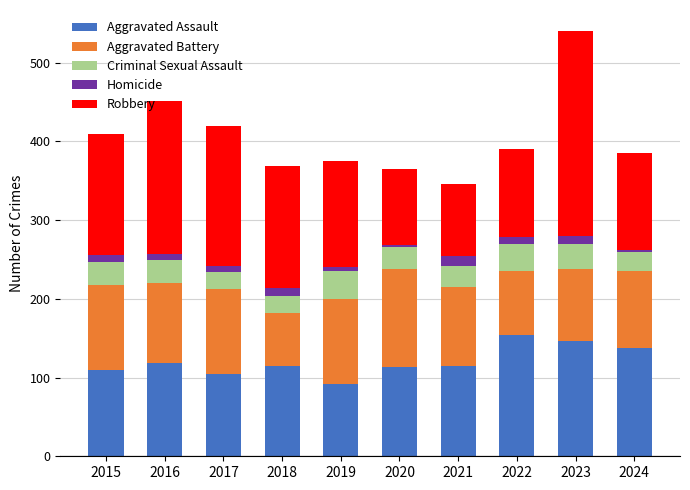

What is the total value across all series at 2024?

385